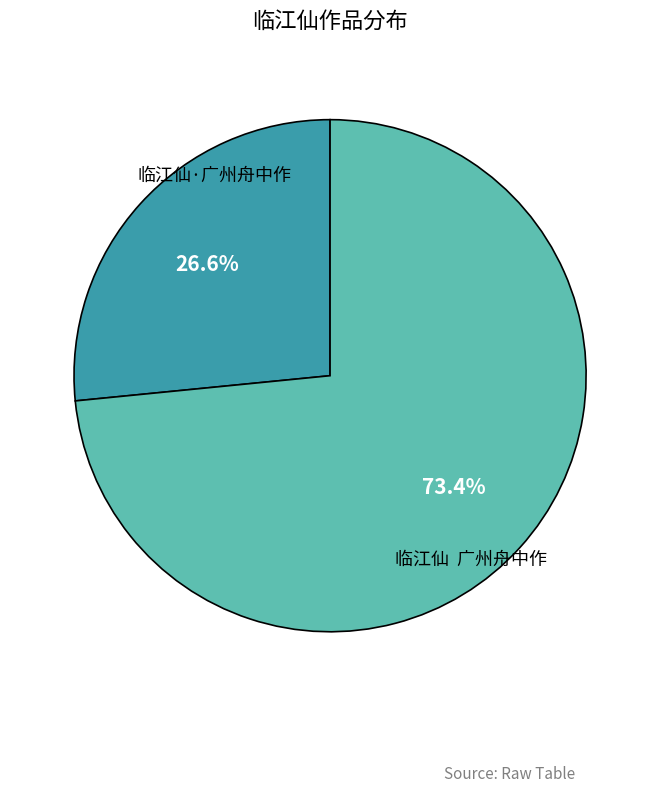

What is the largest slice in the pie chart?

临江仙 广州舟中作